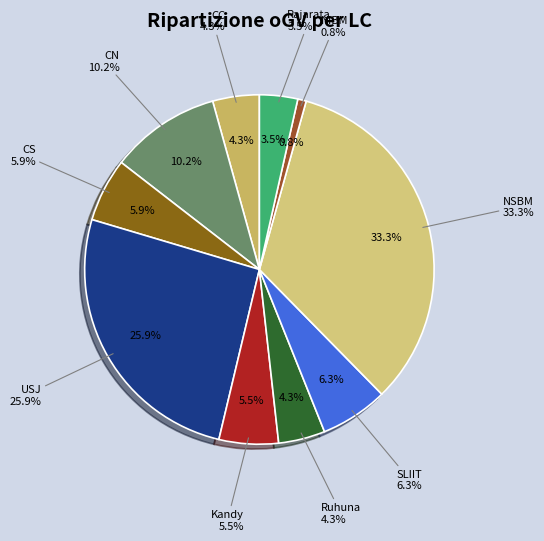

What percentage is the CC slice, to the nearest percent?

4%